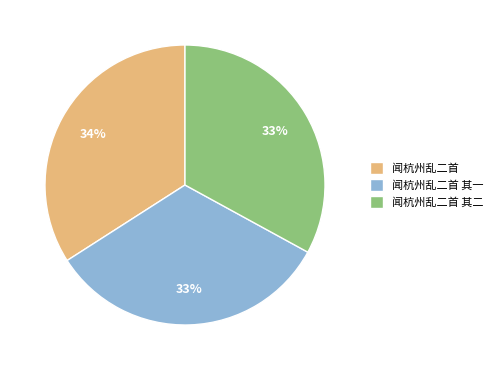

Is 闻杭州乱二首 the majority of the pie?

No